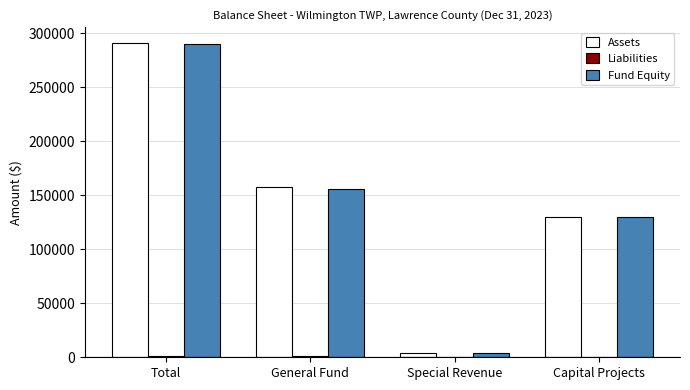

Count the number of data series in this chart.

3